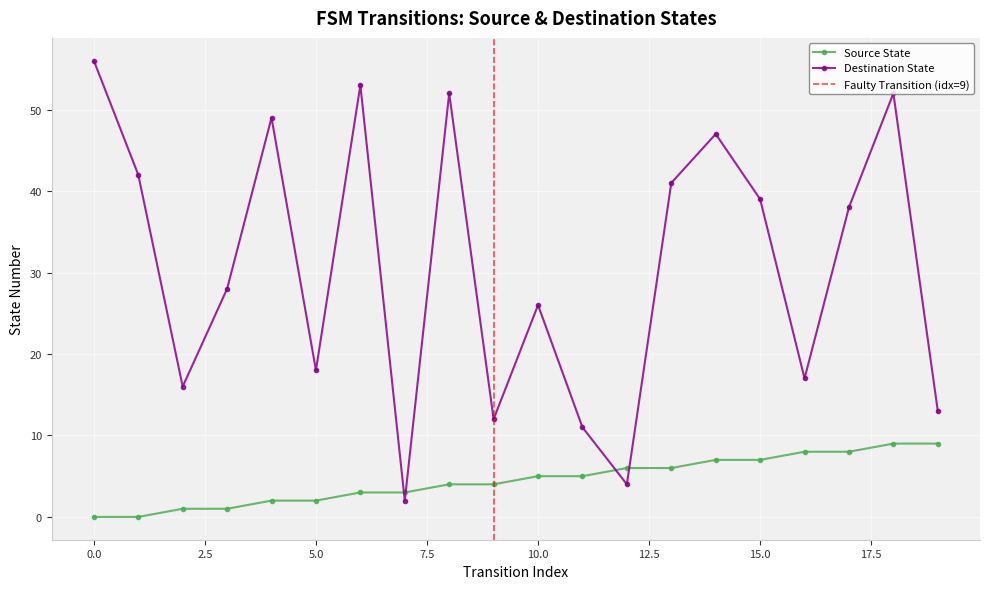

How many distinct data groups are displayed?

2